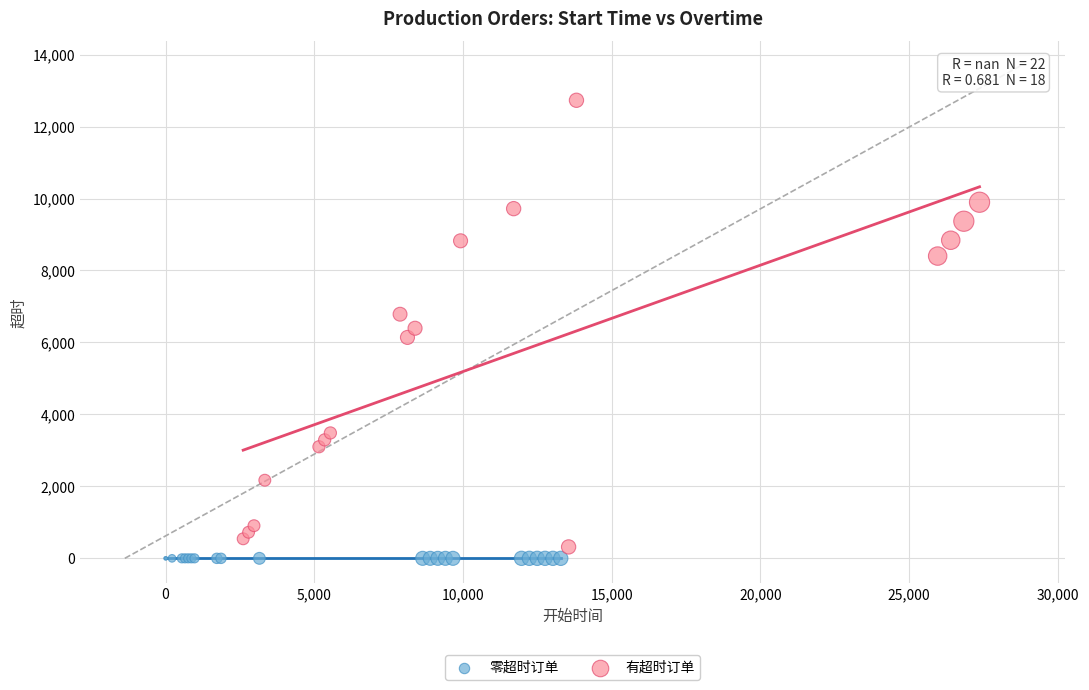

Which series reaches the minimum Y coordinate?

零超时订单